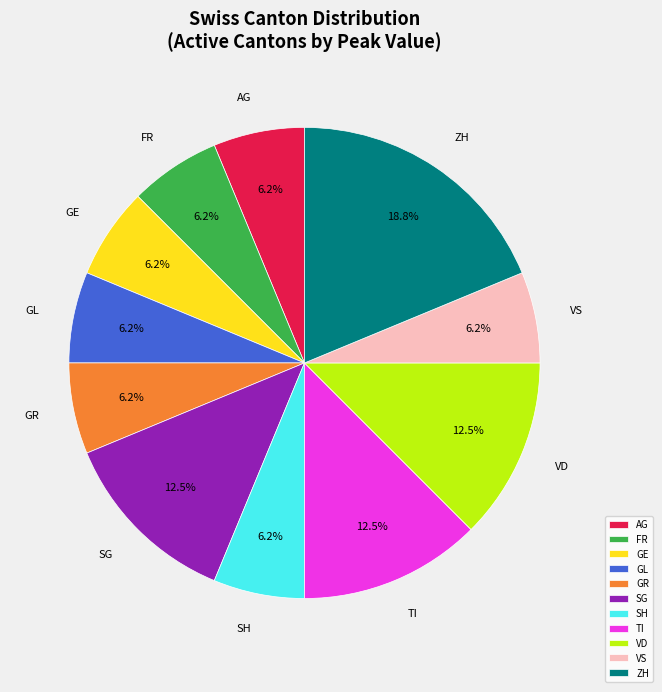

Is there a majority slice in this chart?

No